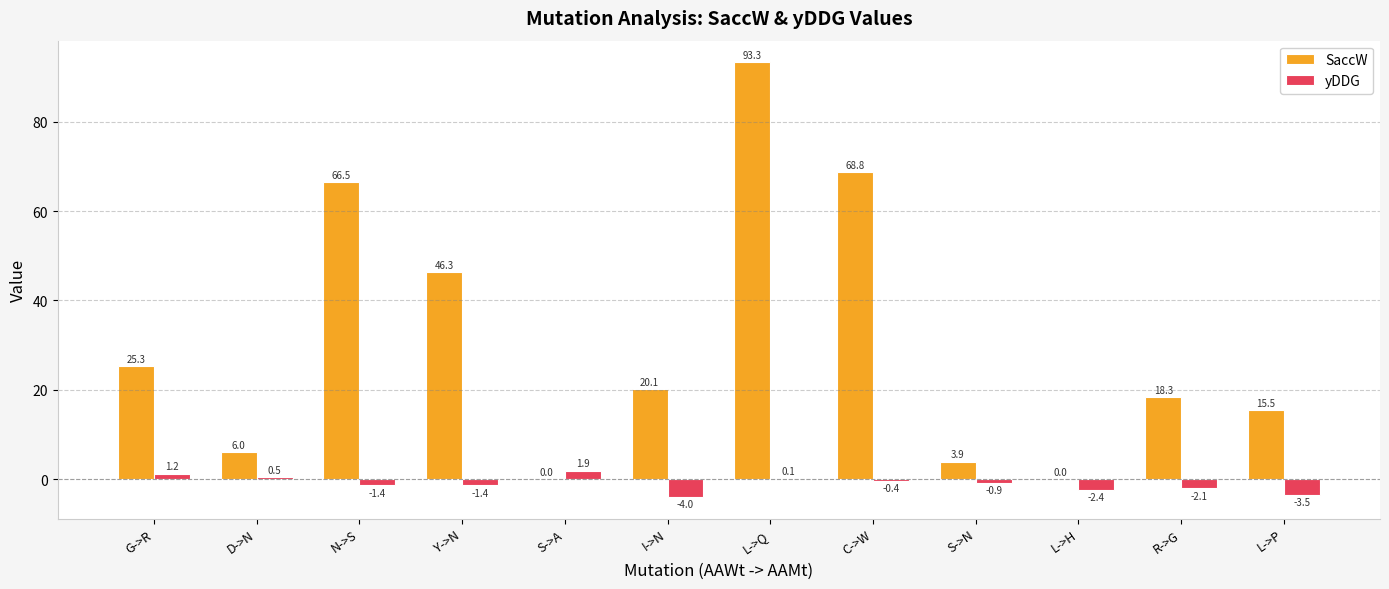

Which series changed the most between Y->N and C->W?

SaccW